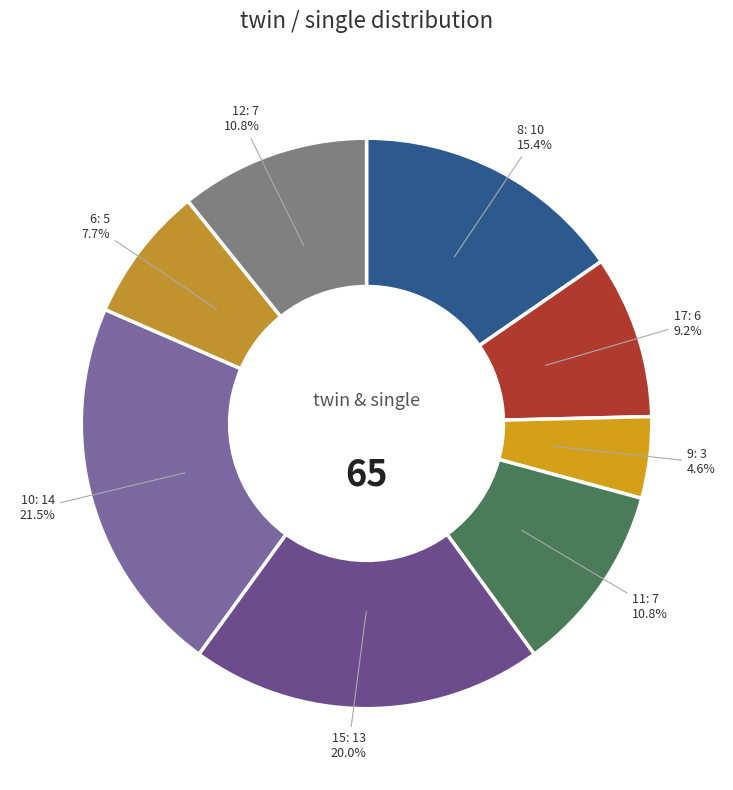

To the nearest percent, what is the difference between the 8 and 11 slice percentages?

5%